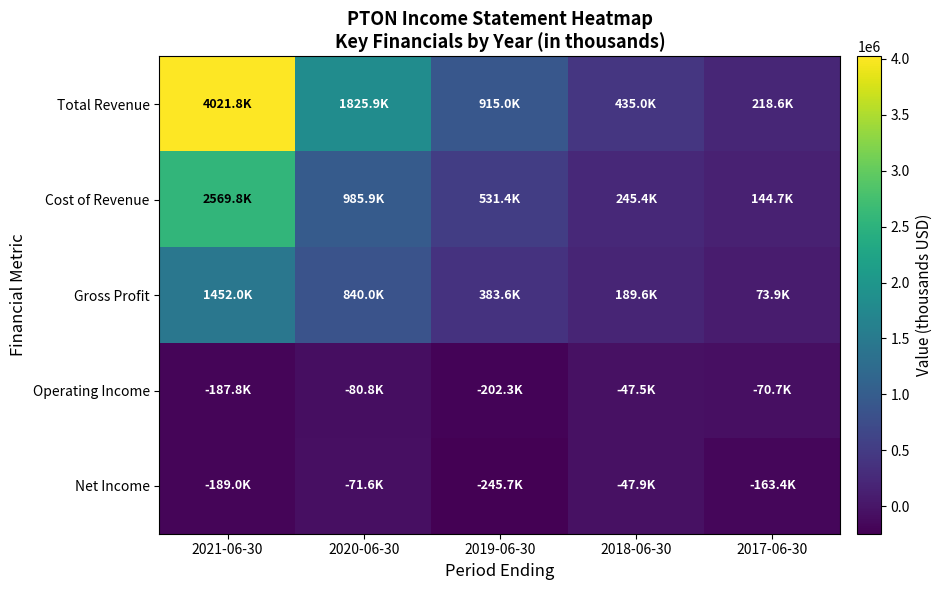

Between 2019-06-30 and 2021-06-30, which is larger?

2021-06-30